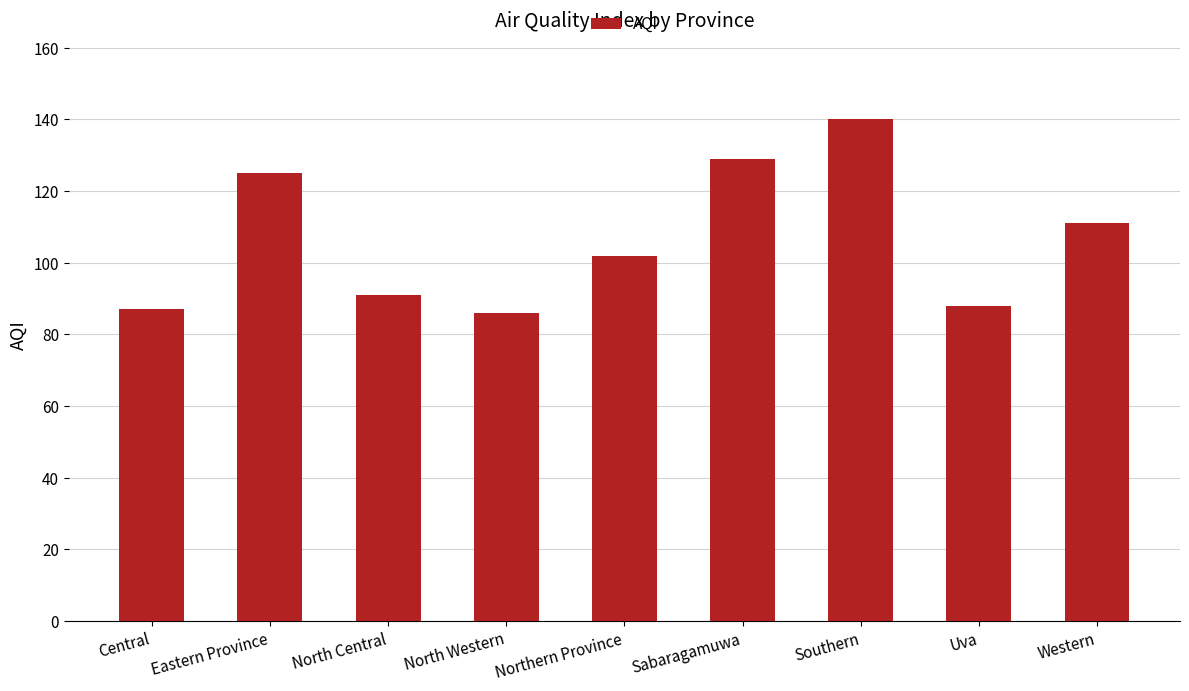

The value at Western is 111. True or false?

True